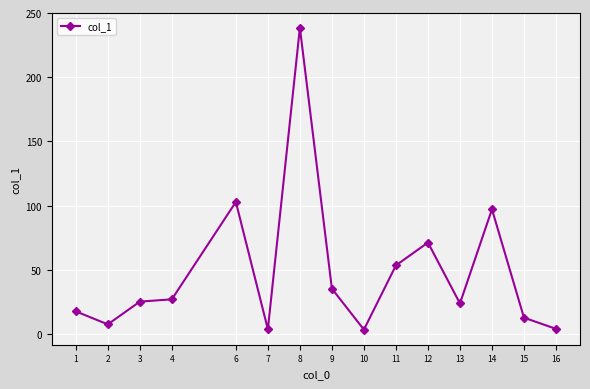

True or false: the data has more than 1 interior local peaks.

True